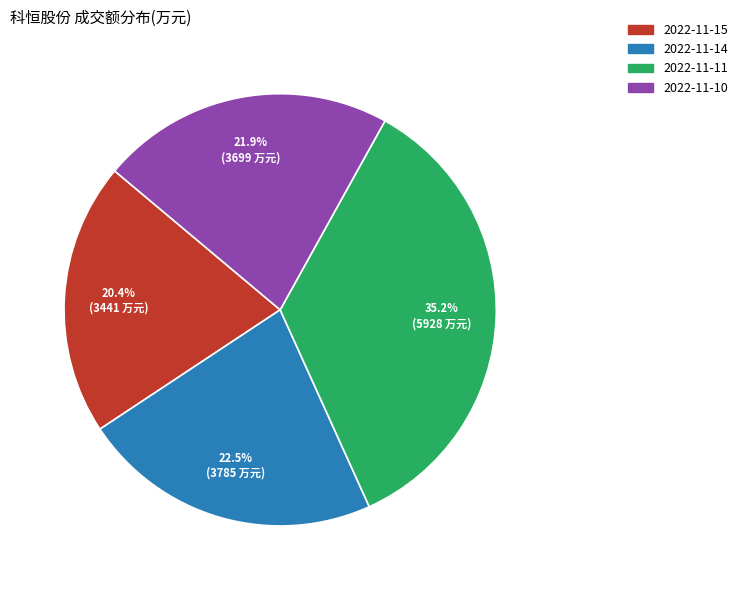

How many slices are in this pie chart?

4